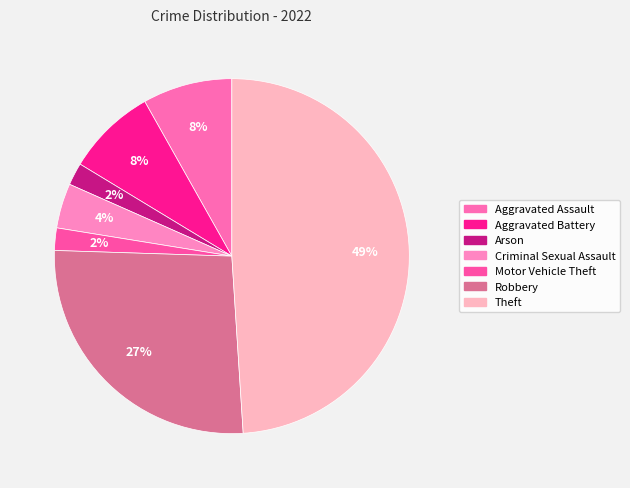

How many slices are in this pie chart?

7